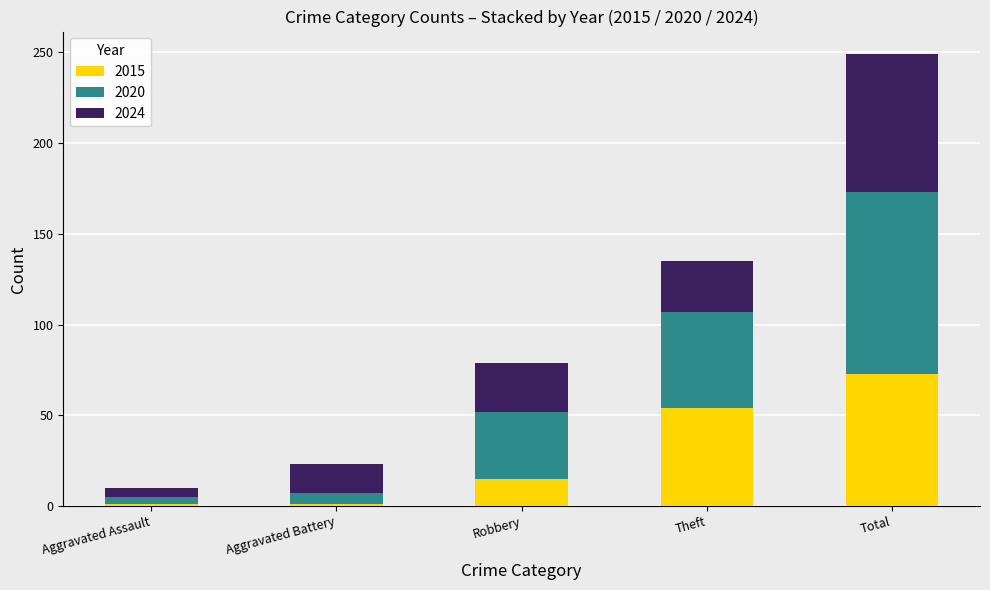

What is the approximate value of 2015 at Total?

73